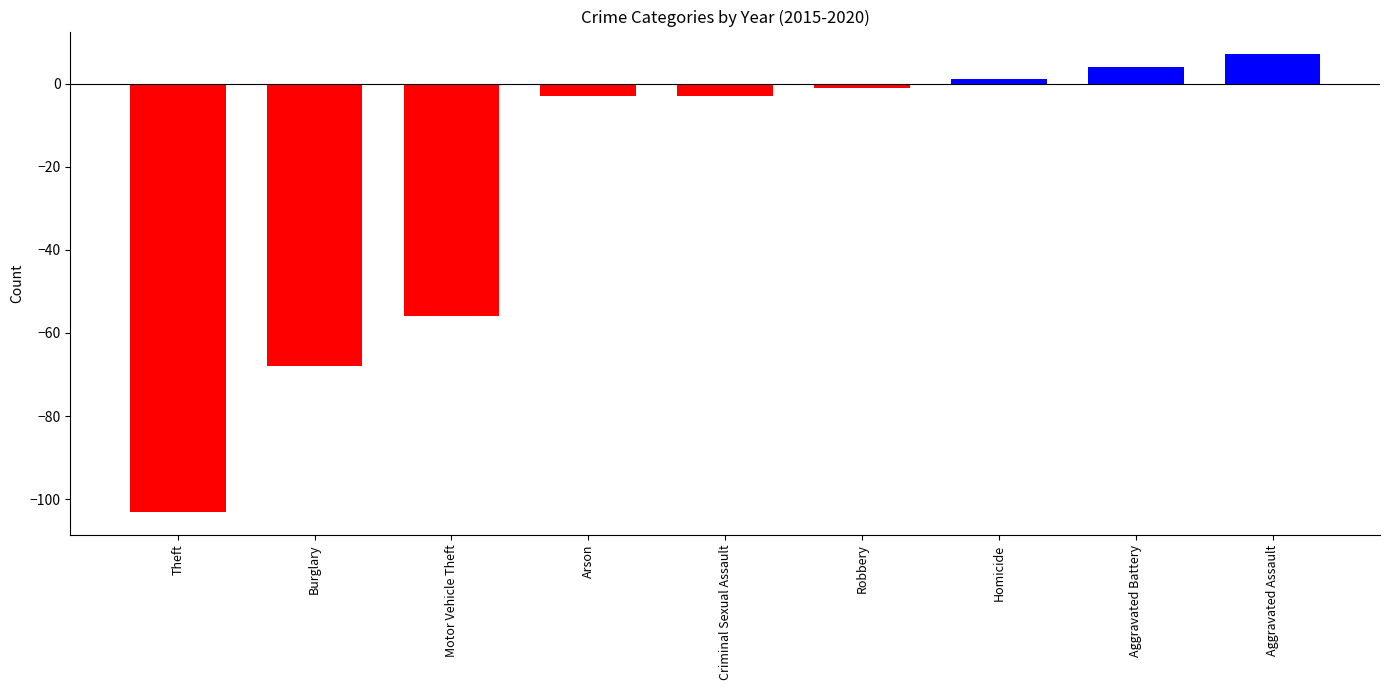

Which label corresponds to the smallest value in the chart?

Theft